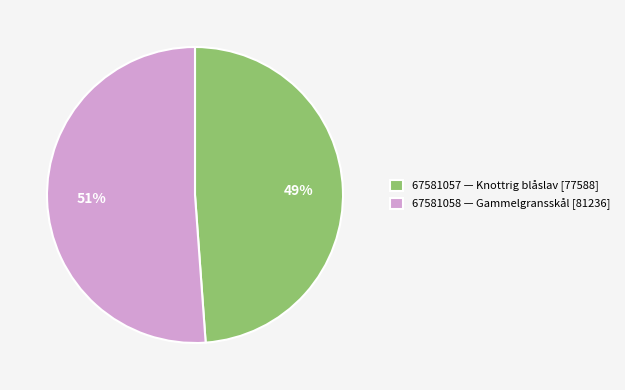

To the nearest percent, what percentage of the pie is 67581057 — Knottrig blåslav [77588]?

49%